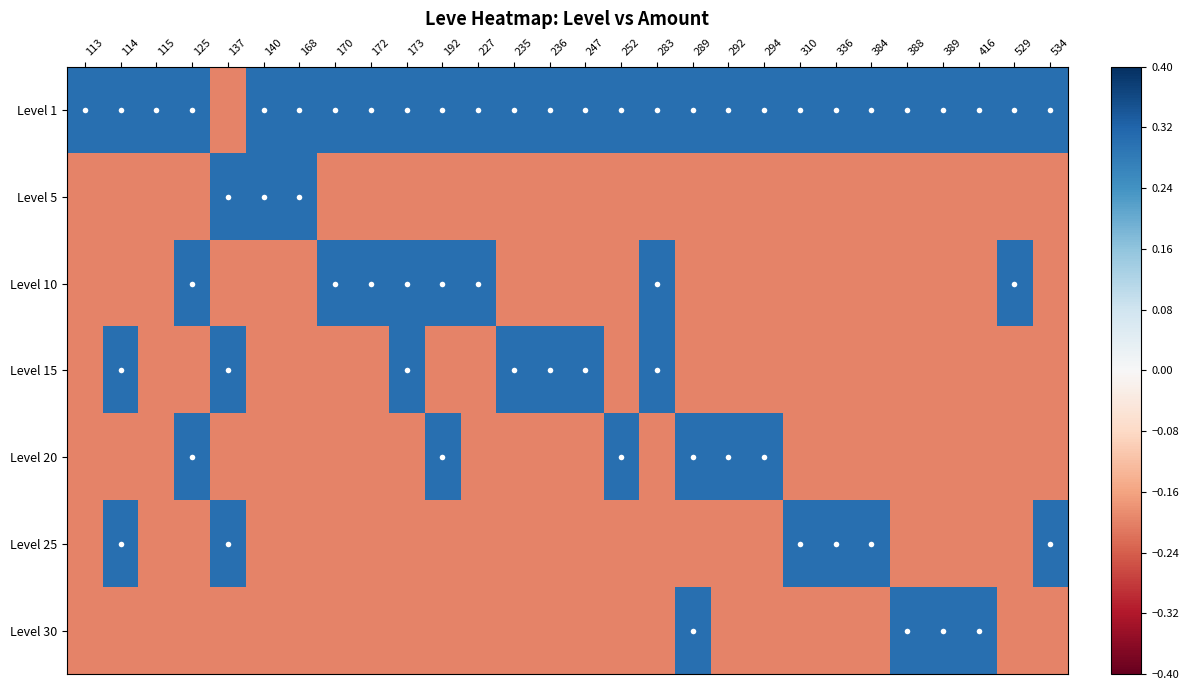

At how many categories does at least one series exceed 0?

28